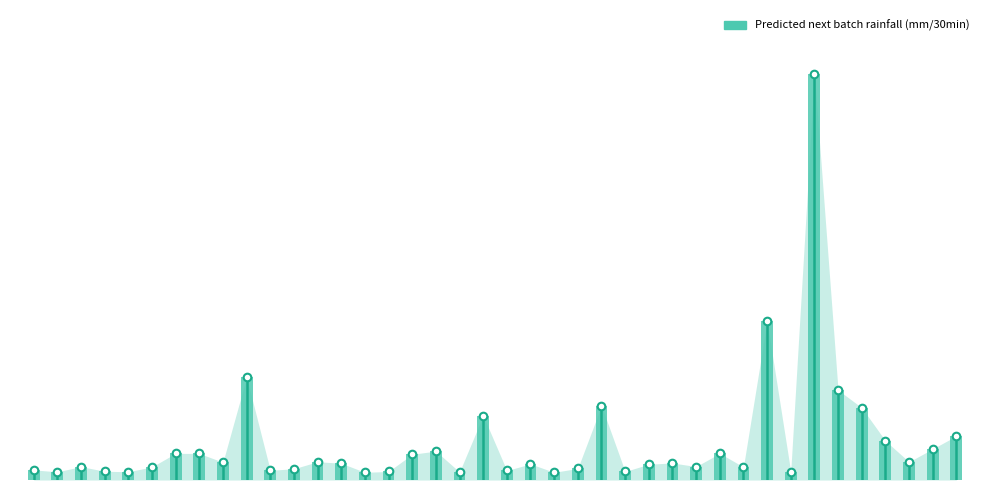

Between 40 and 28, which is larger?

40